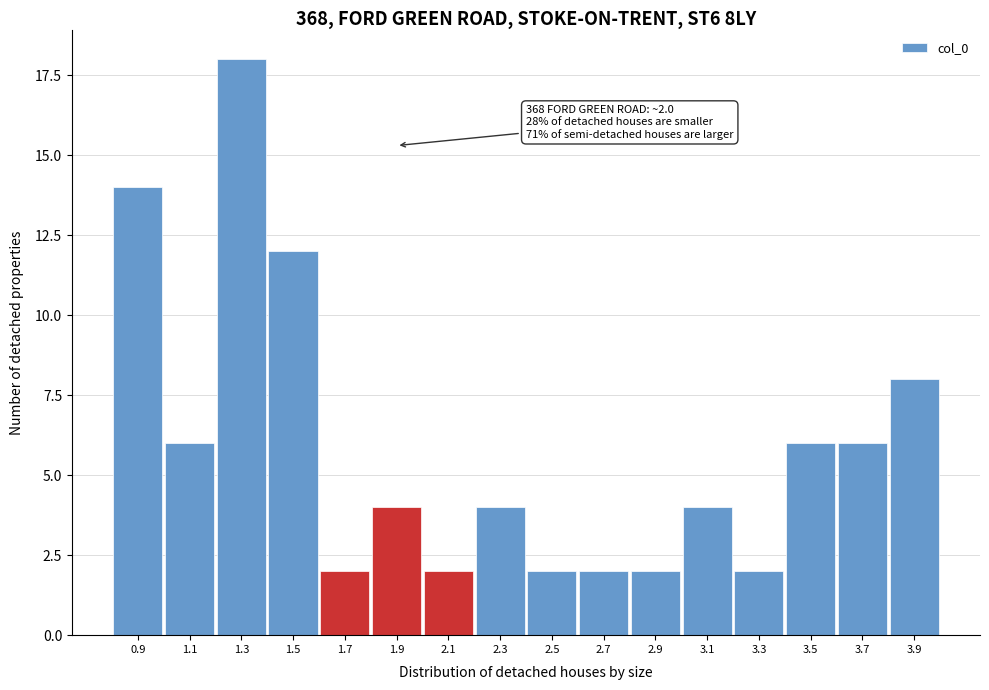

Reading left to right, list all the values displayed in this chart.

14	6	18	12	2	4	2	4	2	2	2	4	2	6	6	8